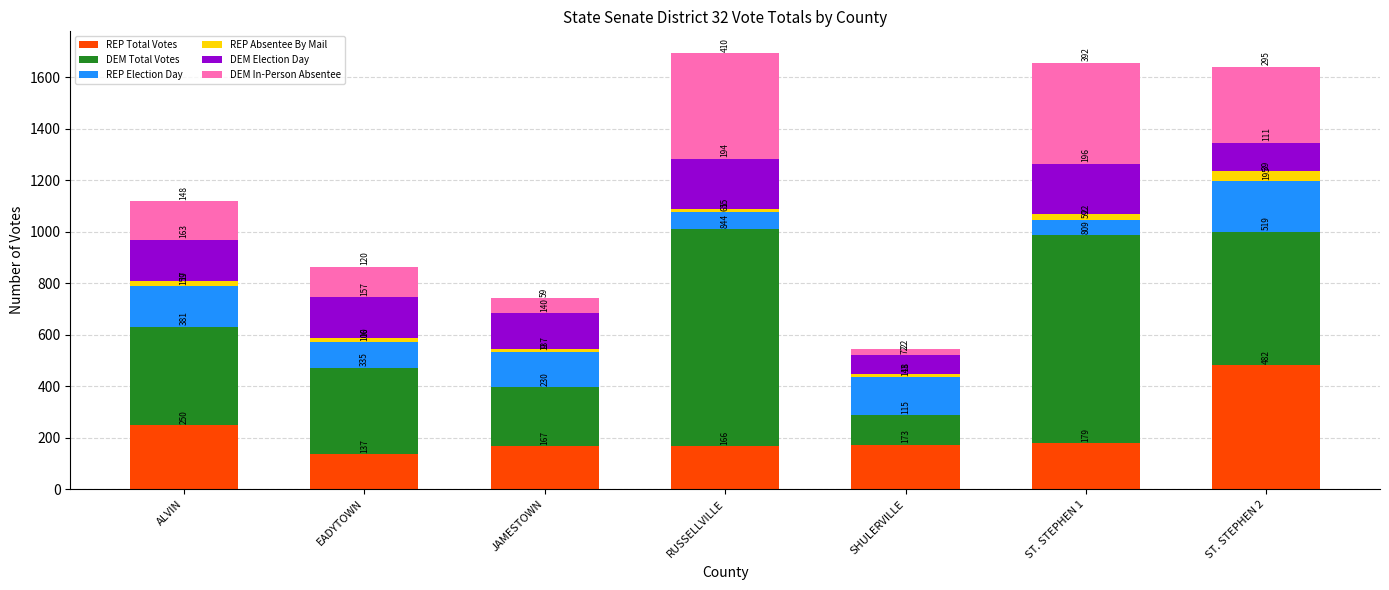

Count the number of data series in this chart.

6